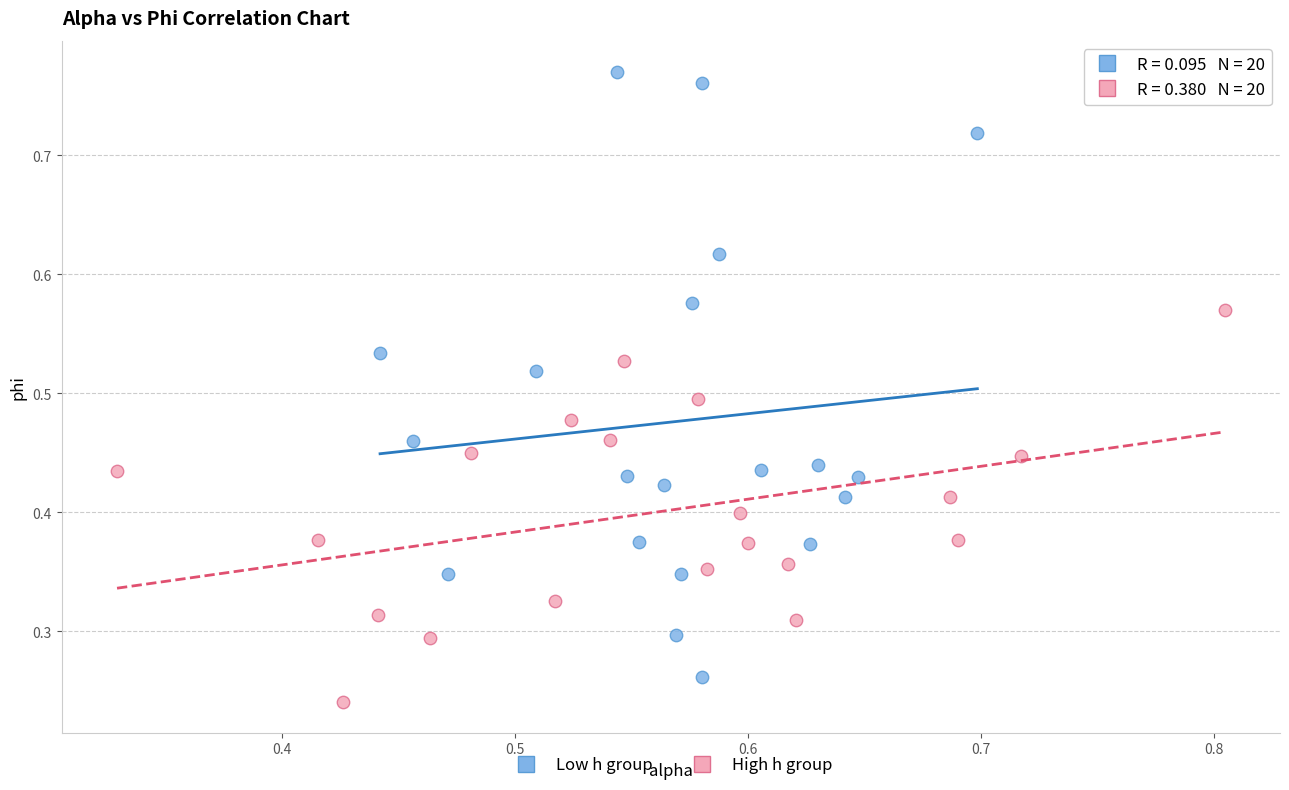

Which series reaches the maximum Y coordinate?

Low h group